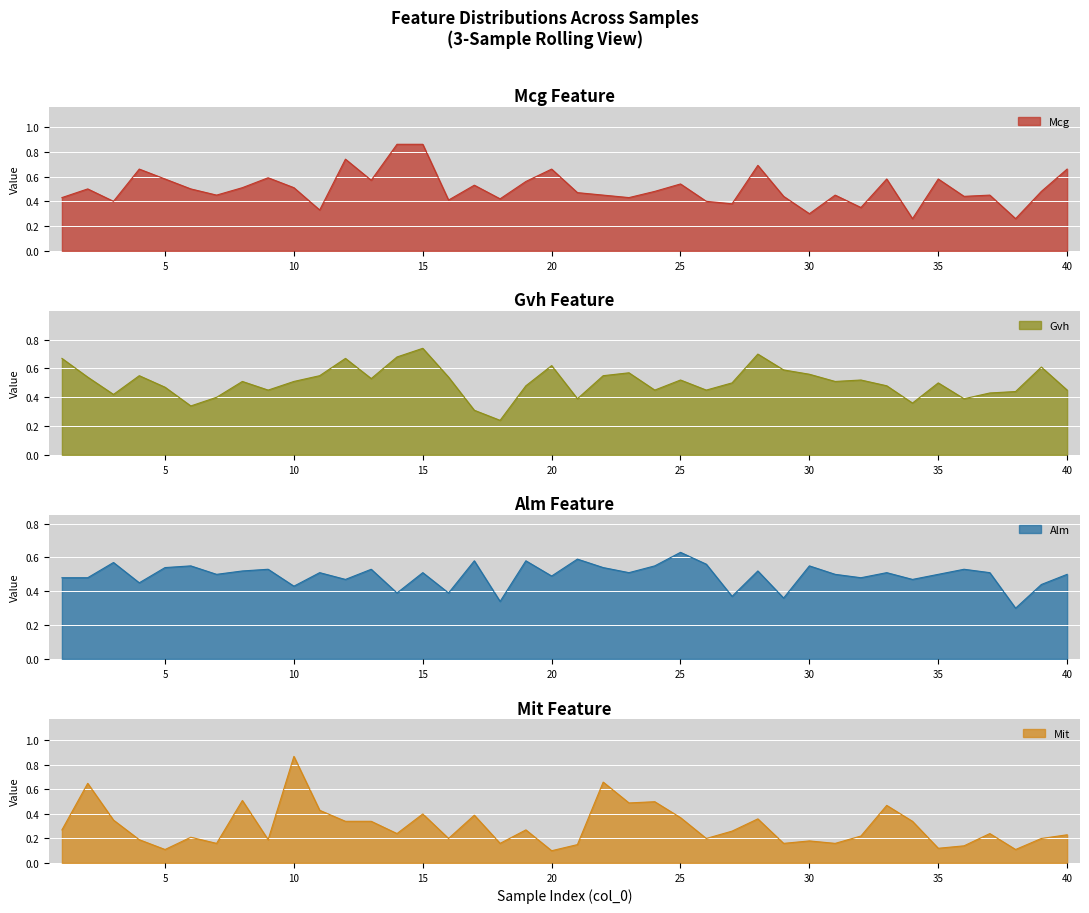

Rank the series at 24 from highest to lowest value.

Alm, Mit, Mcg, Gvh